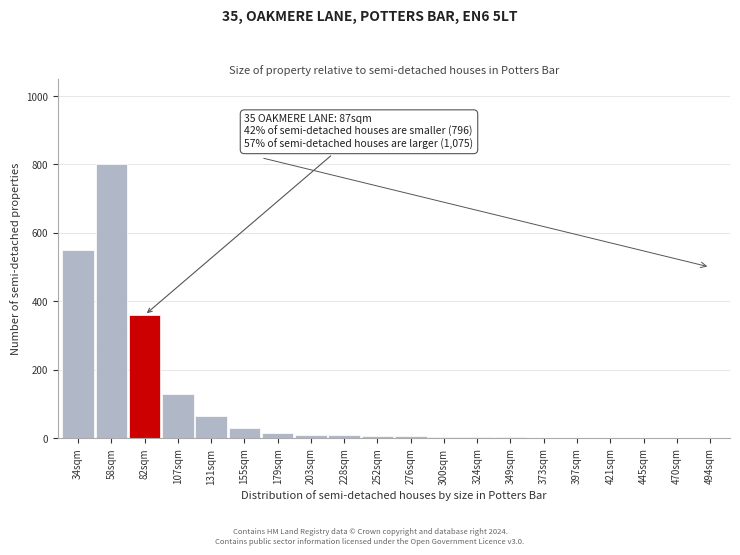

Where is the data nearest to the value 400?

82sqm